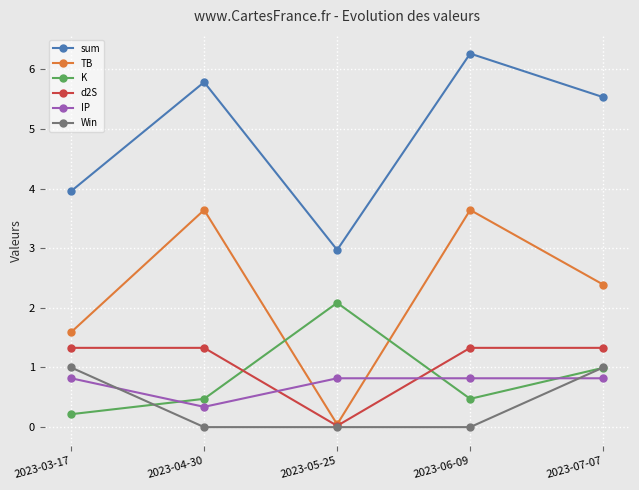

How many IP values are between 0 and 1?

5